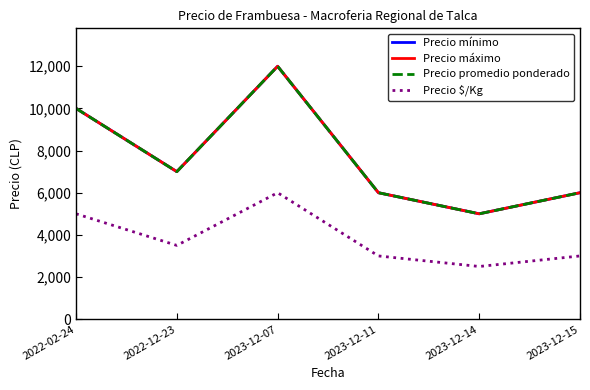

What is the label of the 4th point from the left?

2023-12-11